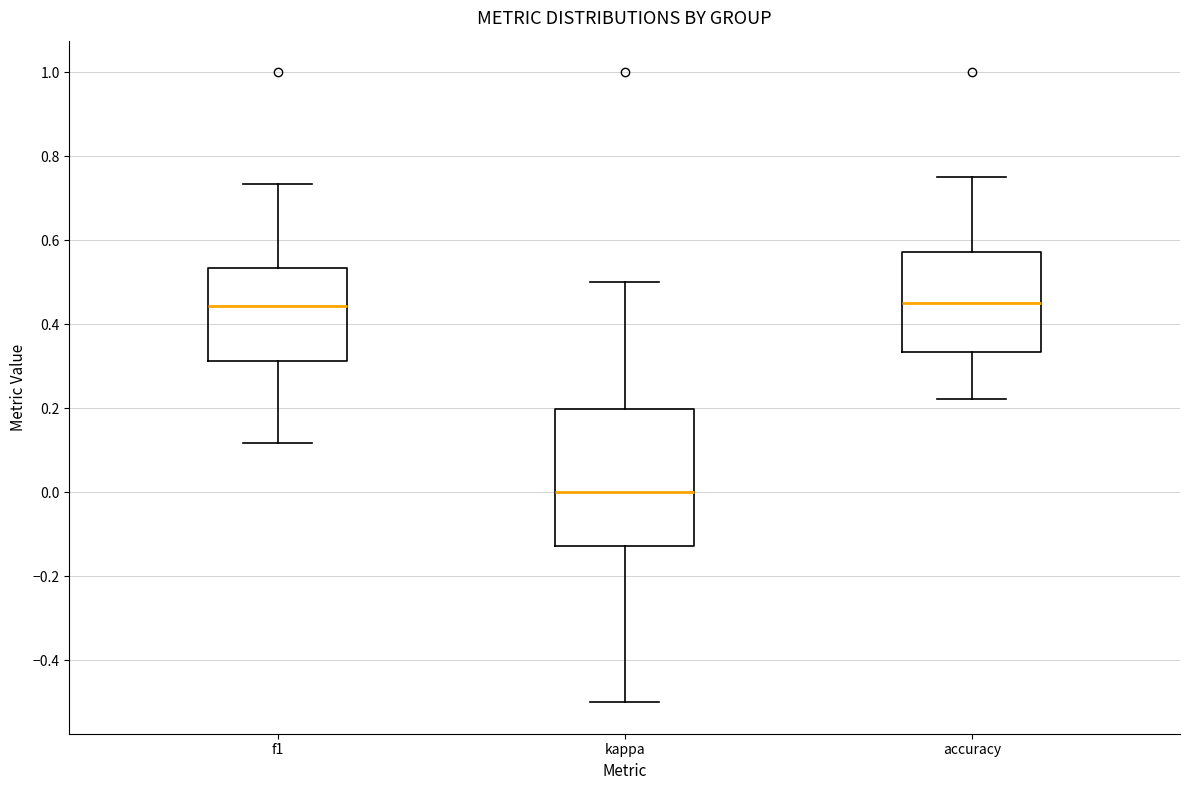

Which box is the tallest, from its lower edge to its upper edge?

kappa